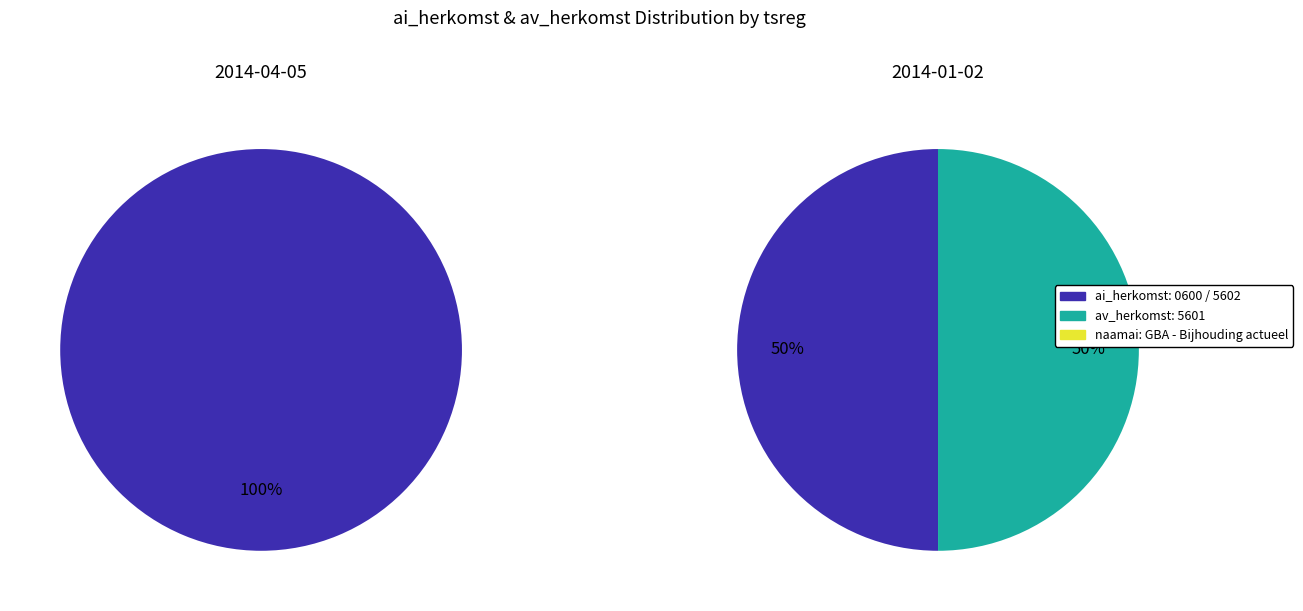

Is 5602 (ai) the majority of the pie?

No